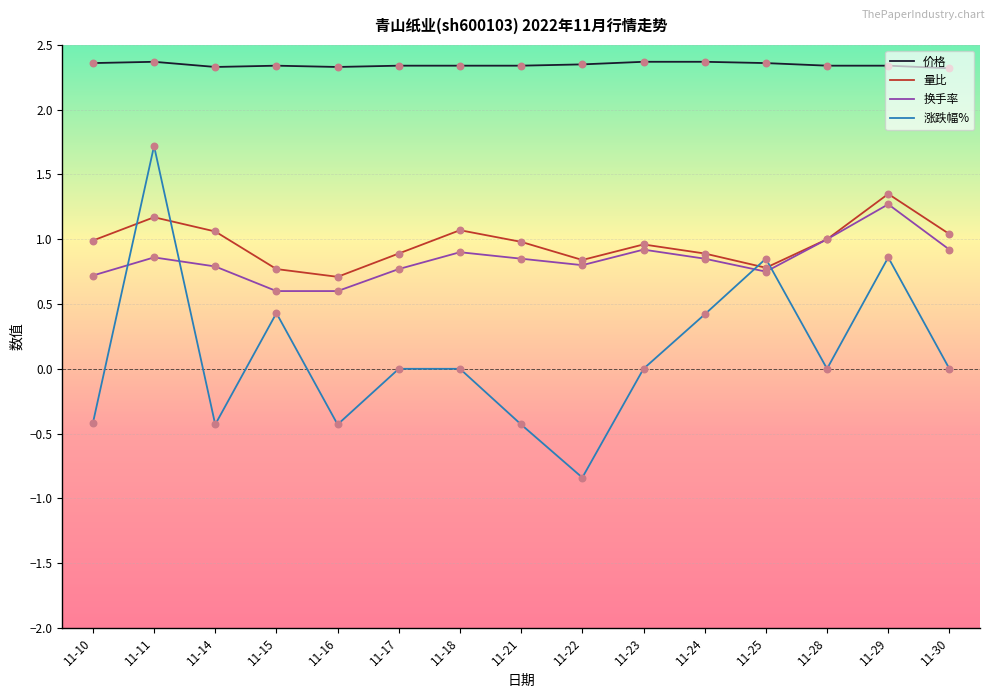

Which series has the largest range (max minus min)?

涨跌幅%